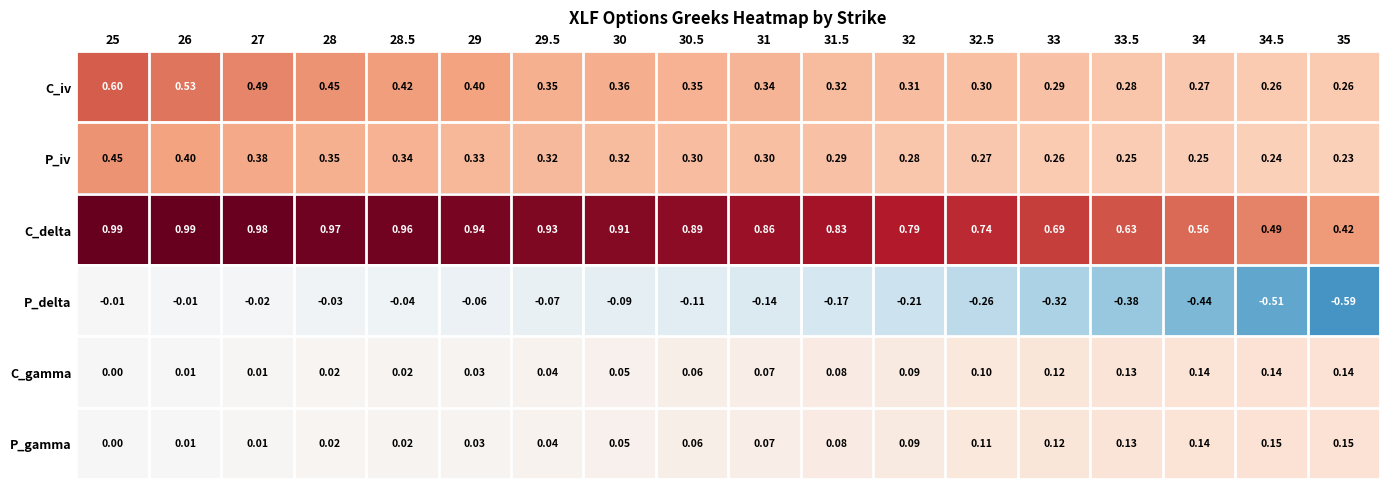

Which series changed the most between 26 and 28?

C_iv